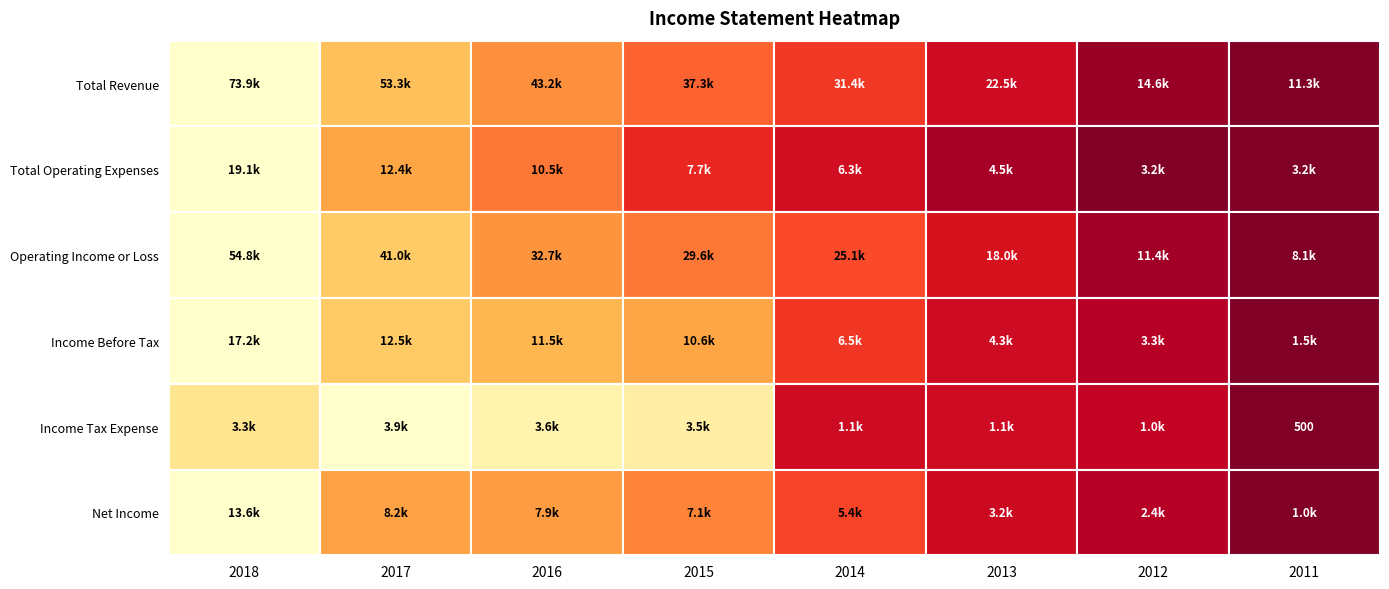

What is the greatest value displayed?

73900